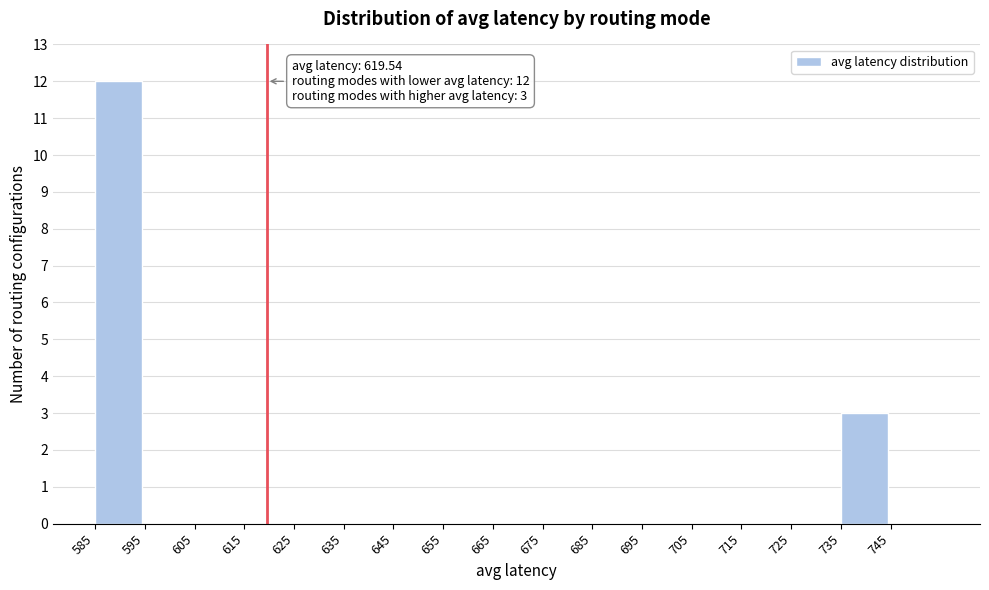

Which range on the x-axis has the tallest bar?

585 to 595